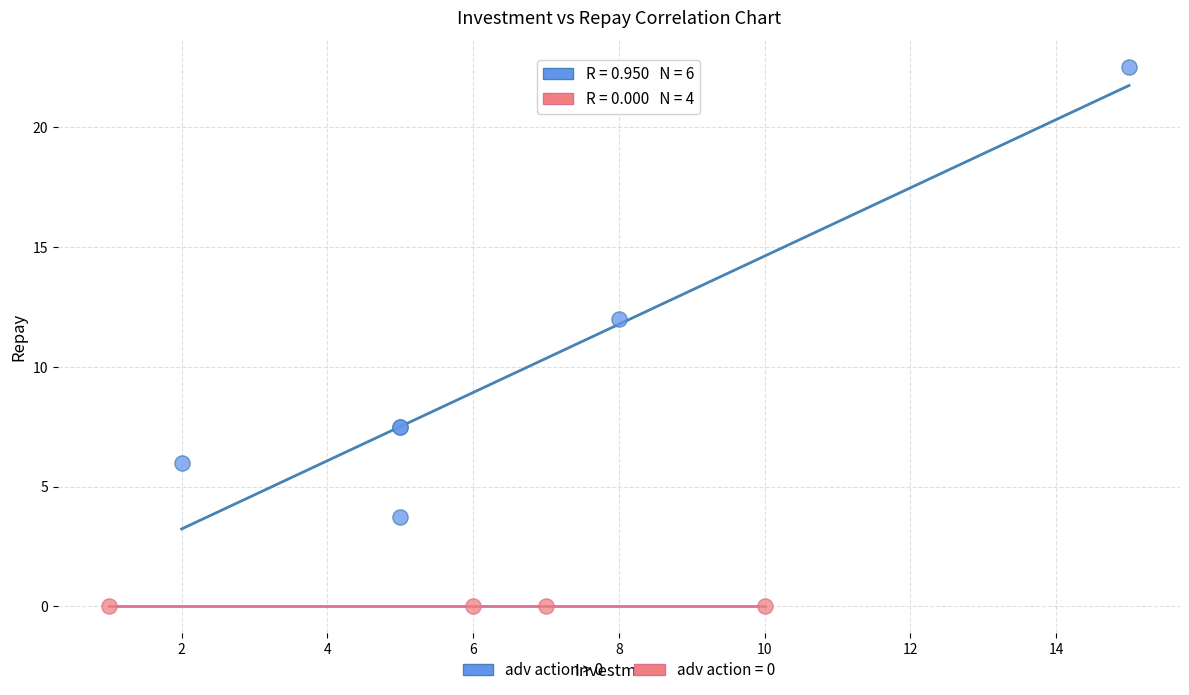

Which series contains the highest Y value?

adv action > 0